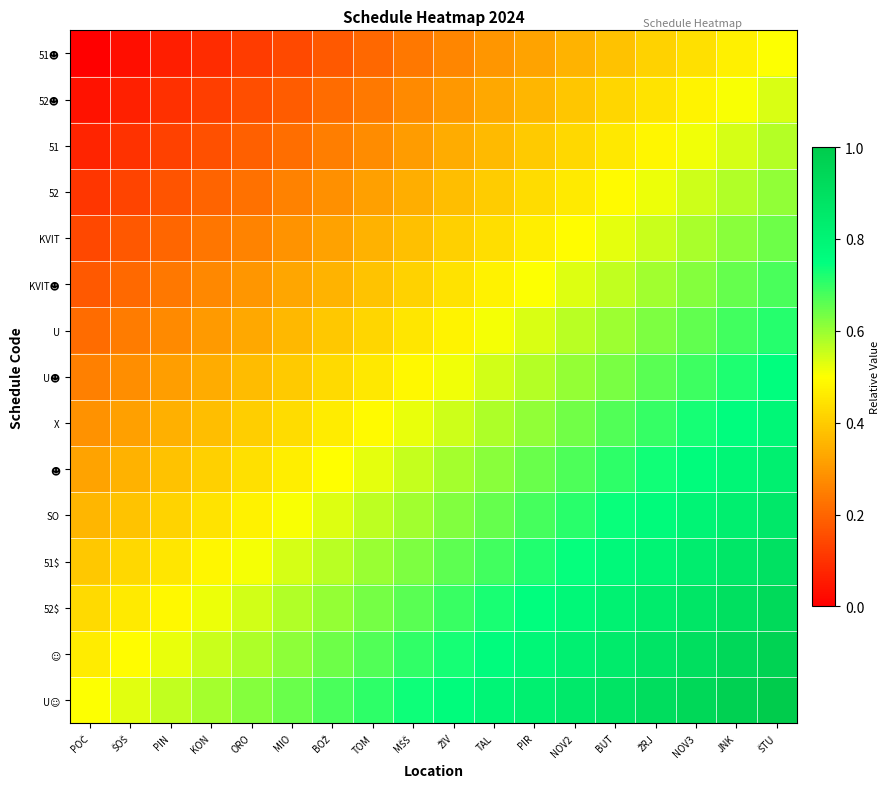

Rank the series at TOM from lowest to highest value.

51☻, 52☻, 51, 52, KVIT, KVIT☻, U, U☻, X, ☻, SO, 51$, 52$, ☺, U☺